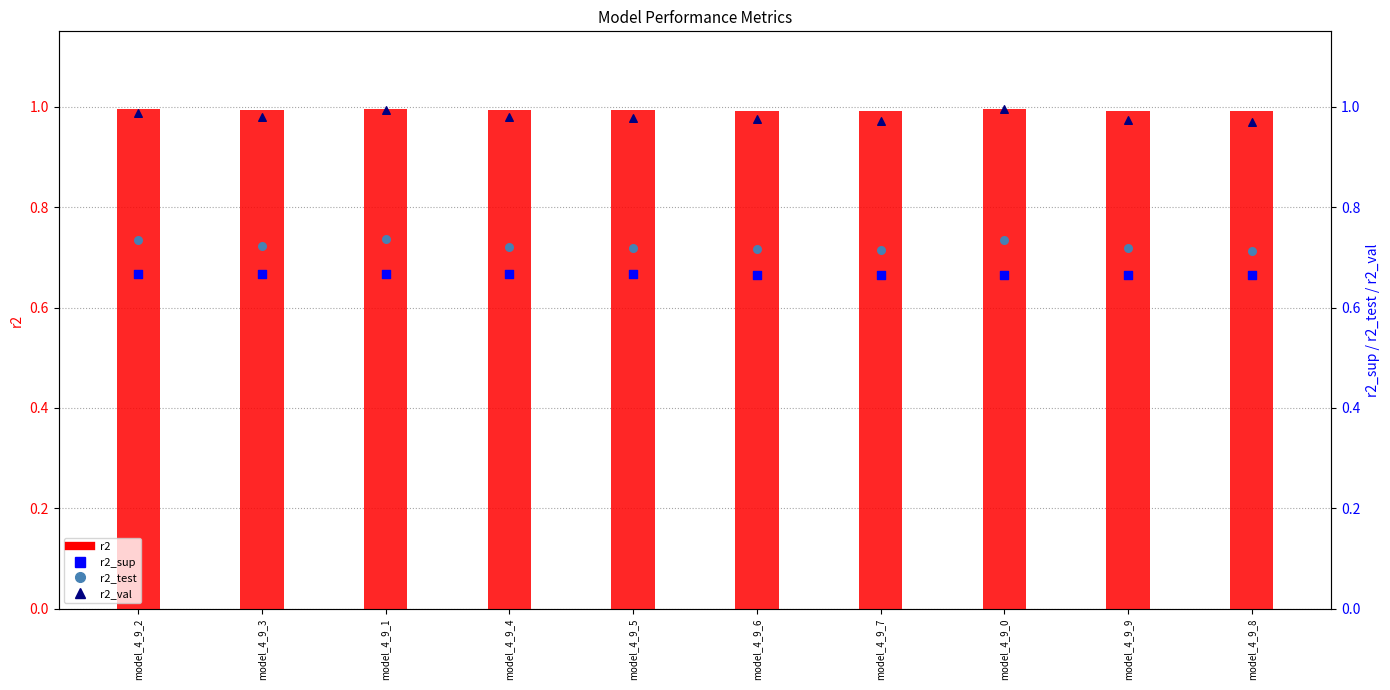

Which series contains the lowest Y value?

r2_sup